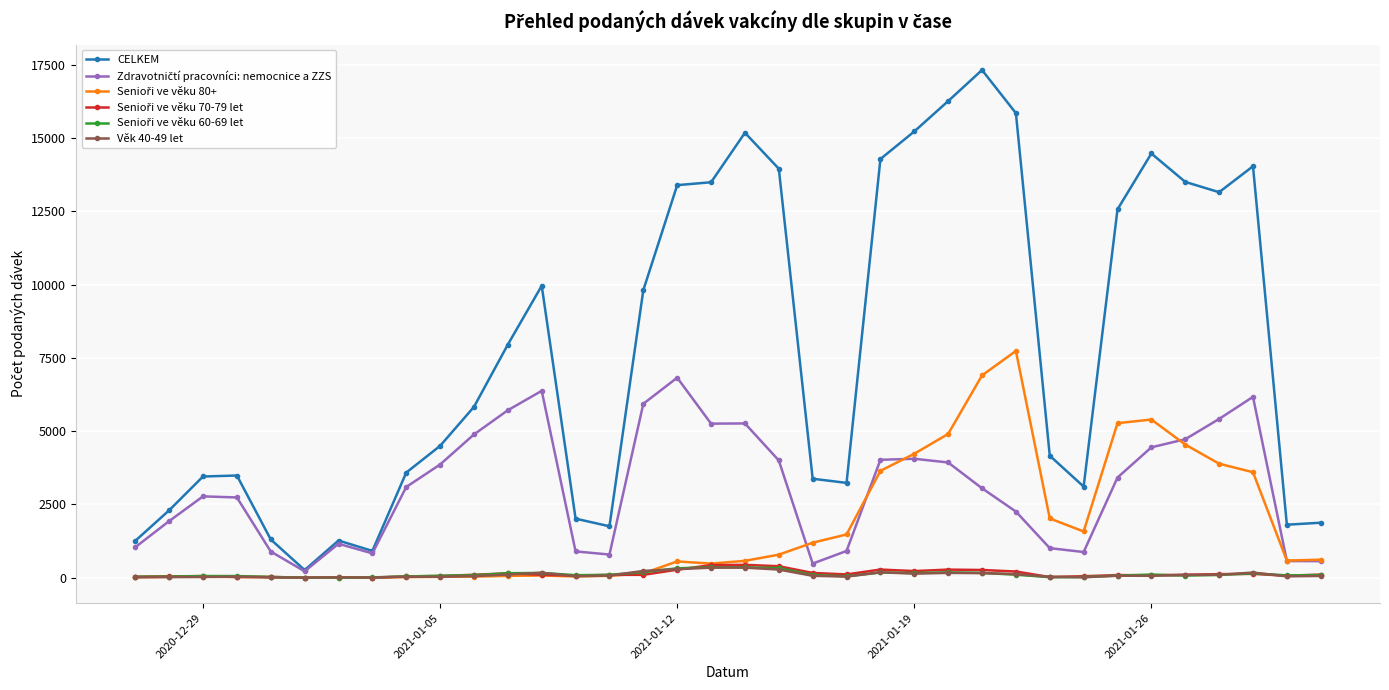

Which series has the widest spread of values?

CELKEM